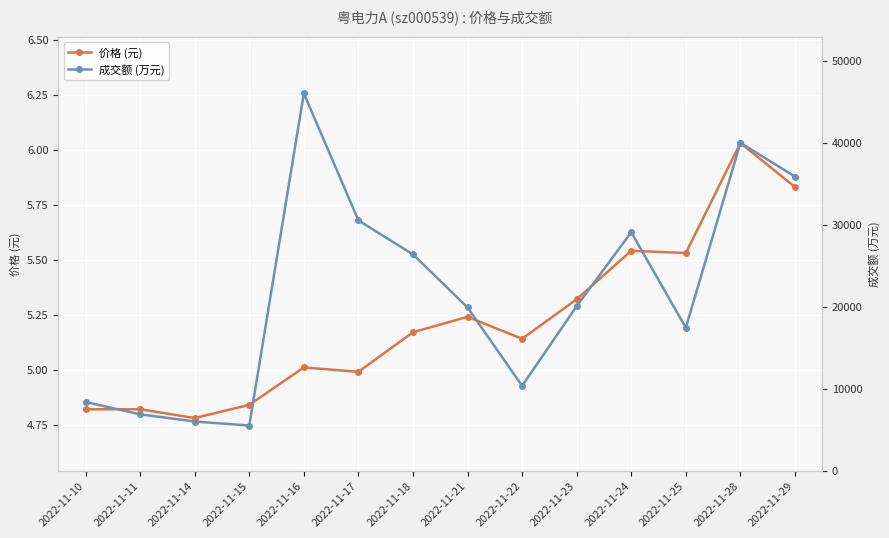

Is the value of 成交额 (万元) at 2022-11-25 greater than the value of 价格 (元) at 2022-11-22?

Yes